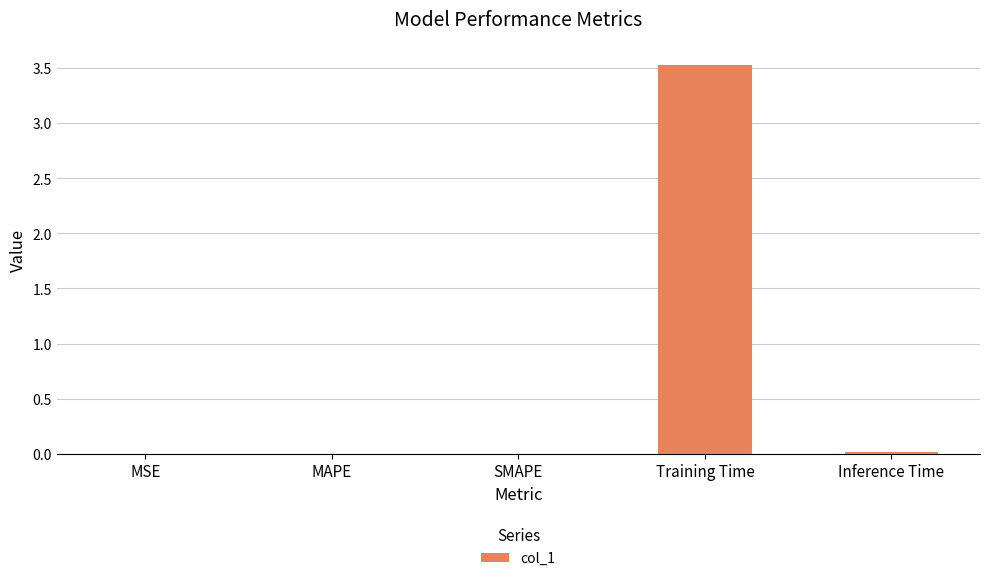

True or false: the data shows 0.0 at Inference Time.

True